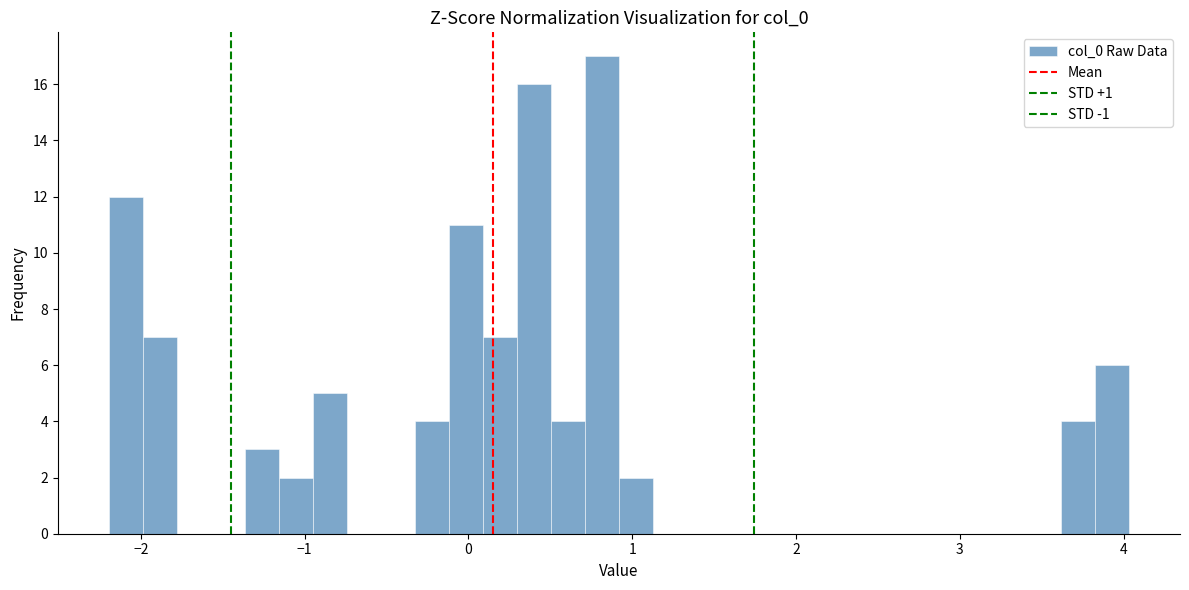

Read against the x-axis, roughly where is the centre of the tallest bar?

0.8